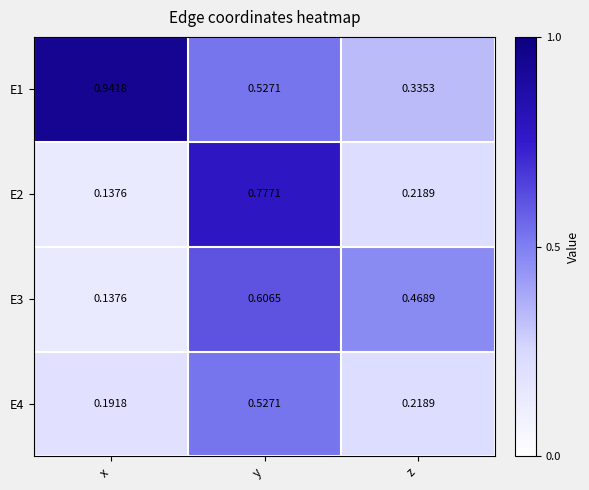

Rank the categories by E3 value from lowest to highest.

x, z, y